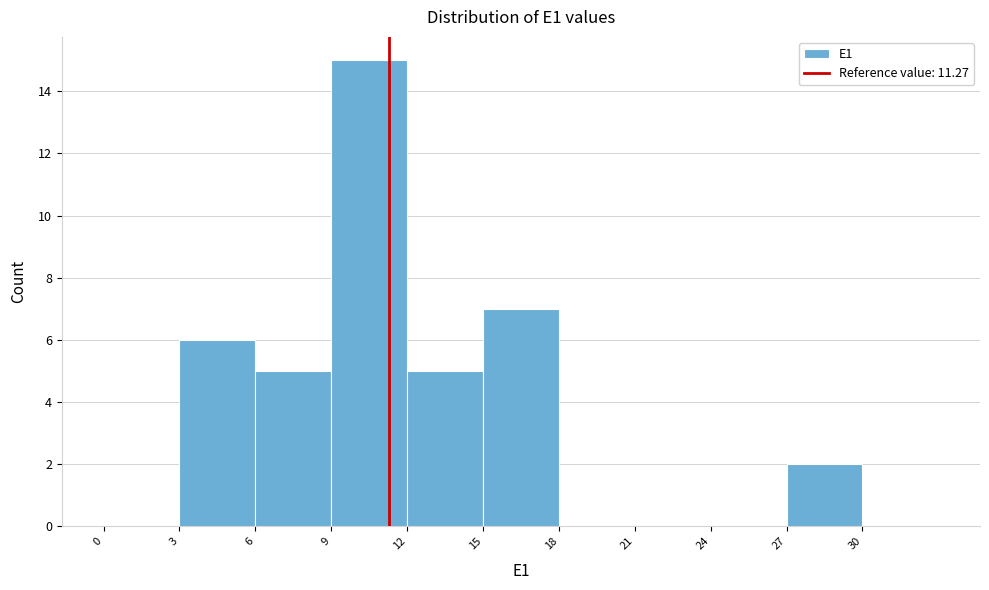

Reading left to right, transcribe this chart: for each bar, give the range it covers on the x-axis and its height. The values are not printed on the chart, so give them approximately, as read against the axis.

0 to 3: 0
3 to 6: 6
6 to 9: 5
9 to 12: 15
12 to 15: 5
15 to 18: 7
18 to 21: 0
21 to 24: 0
24 to 27: 0
27 to 30: 2
30 to 33: 0